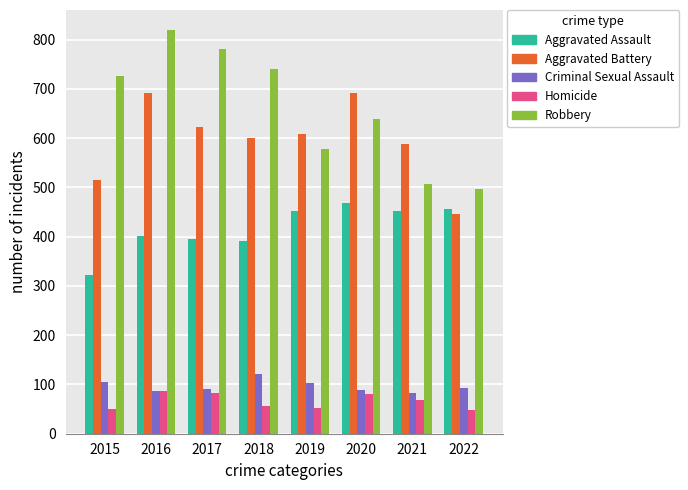

How many bars are there in total?

40